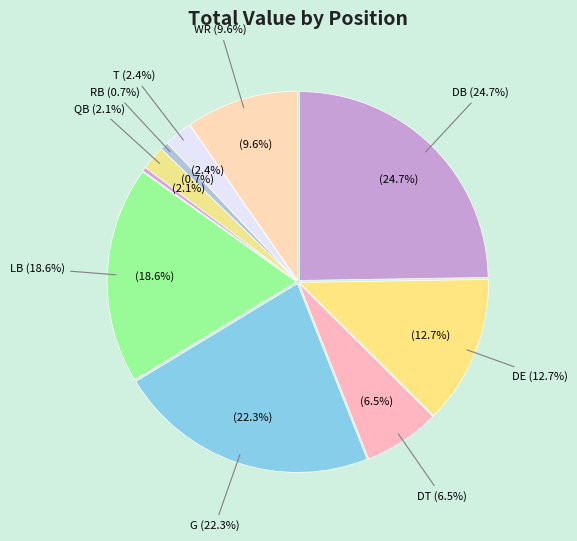

Rank the categories by value from lowest to highest.

P, RB, QB, T, DT, WR, DE, LB, G, DB